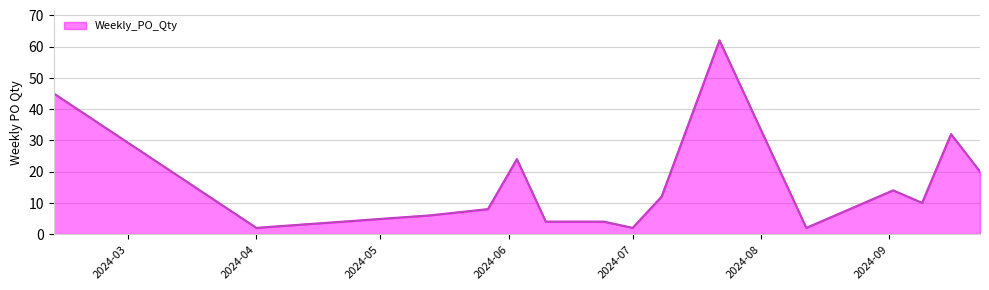

True or false: there are more than 1 points higher than both neighbors.

True